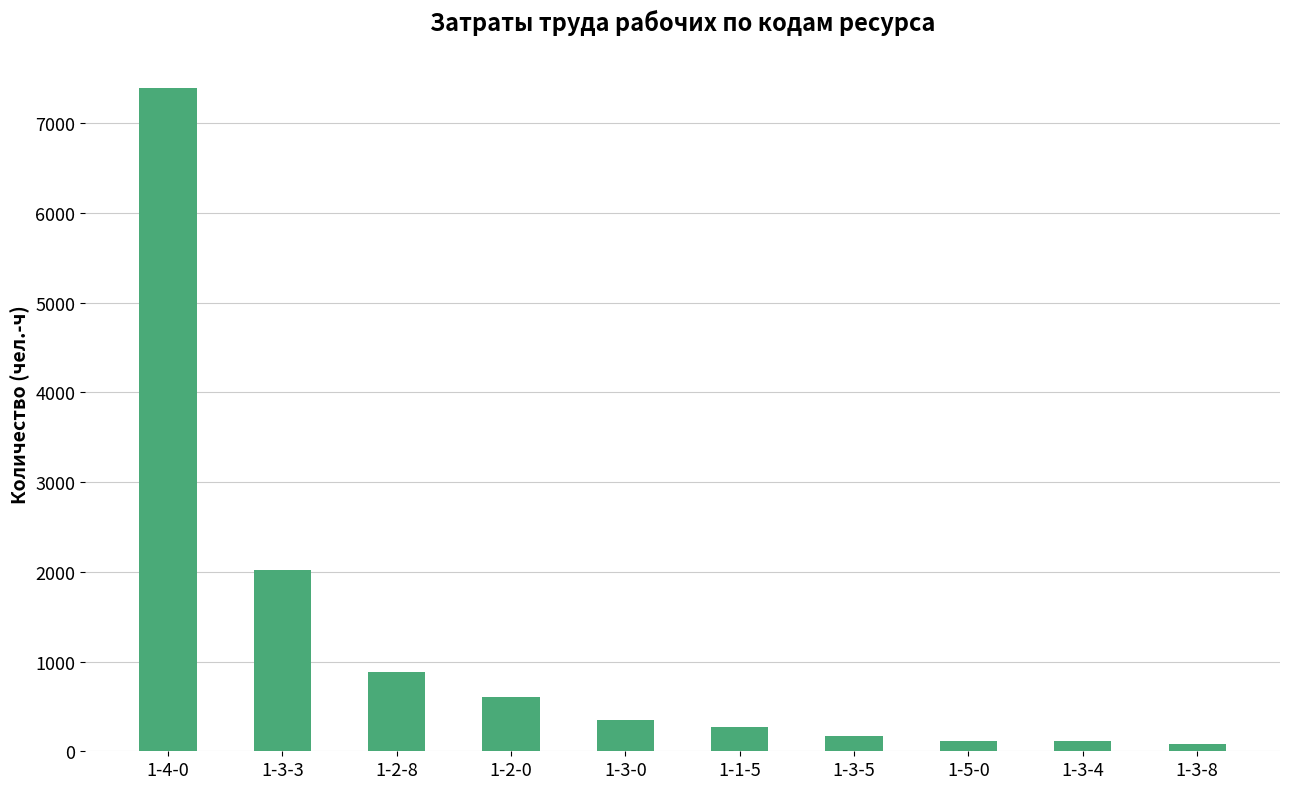

Between 1-3-5 and 1-3-0, which is larger?

1-3-0